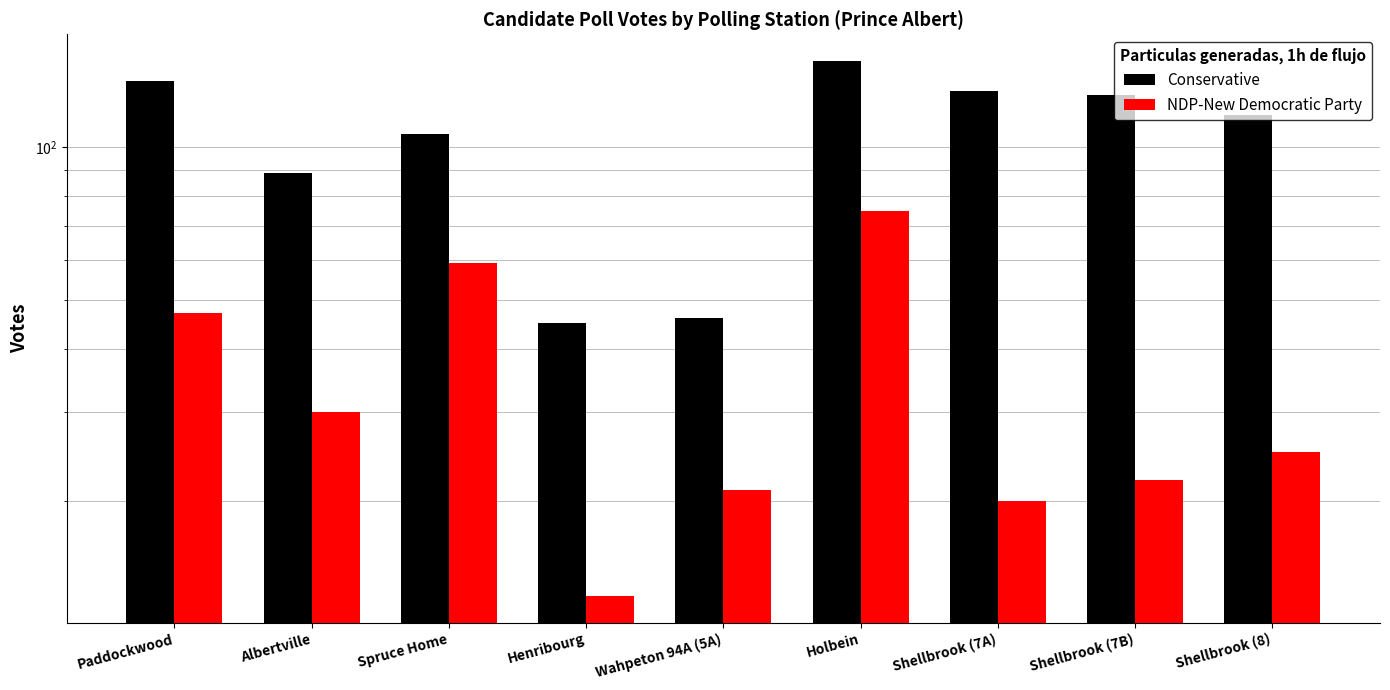

At which category does the chart reach its minimum across all series?

Henribourg